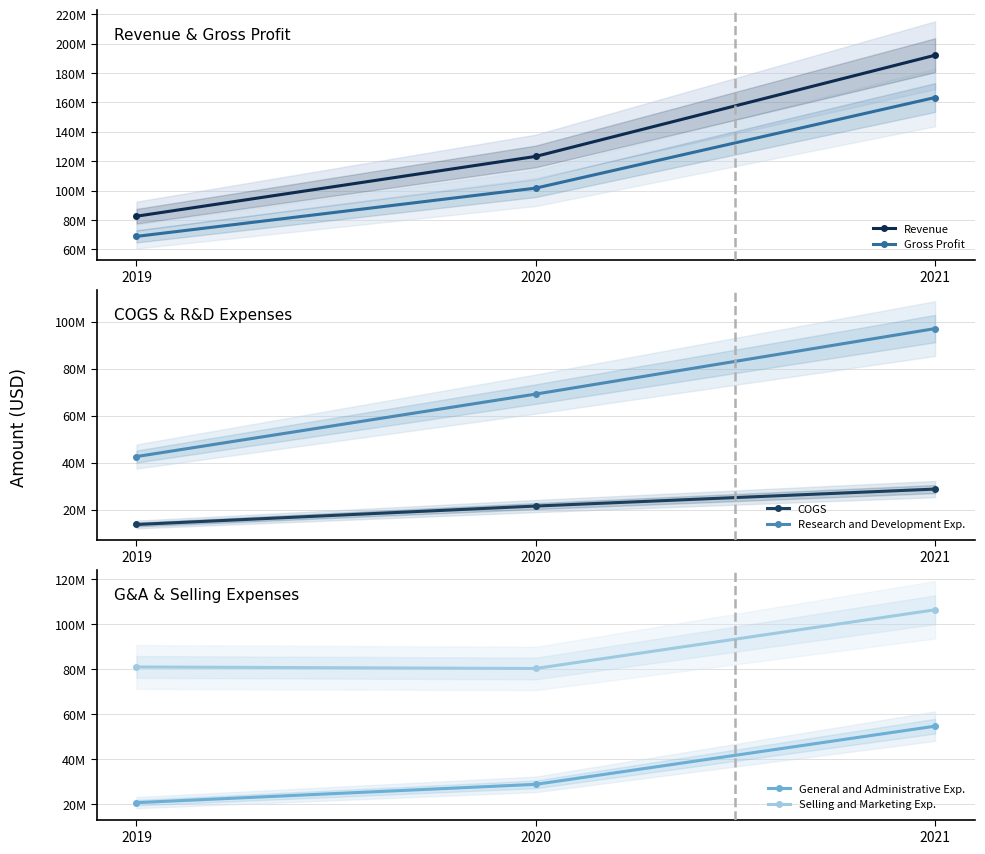

True or false: Selling and Marketing Exp. has a value of 26383709 at 2020.

False